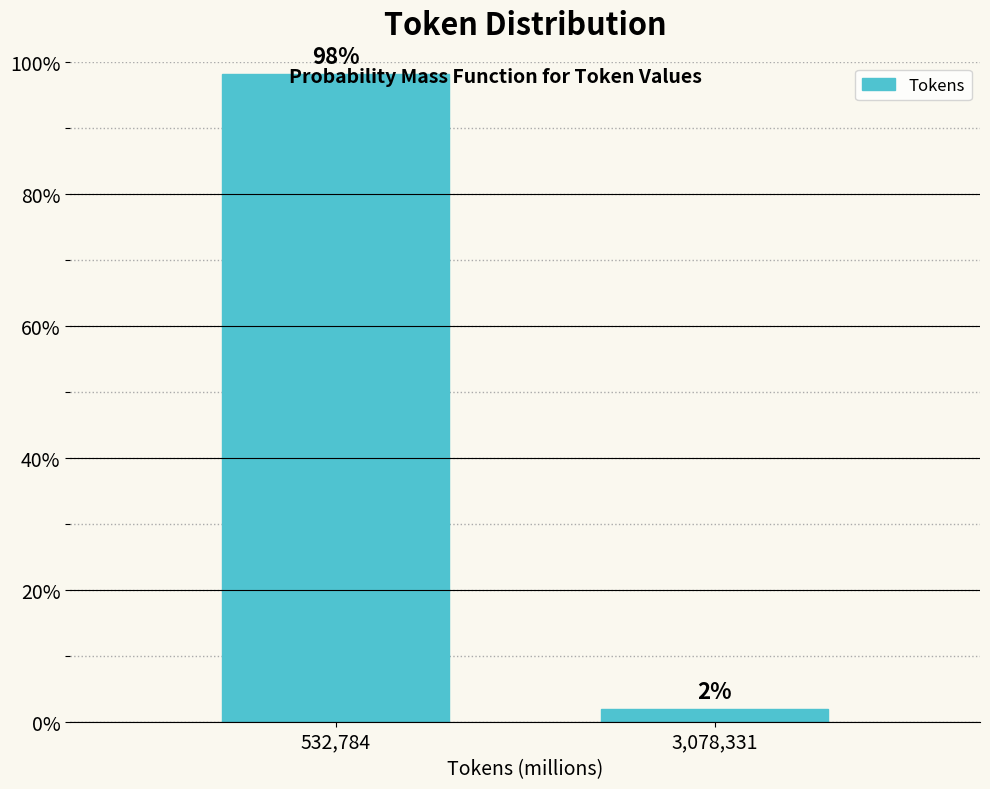

At which category does the chart reach its peak across all series?

532,784